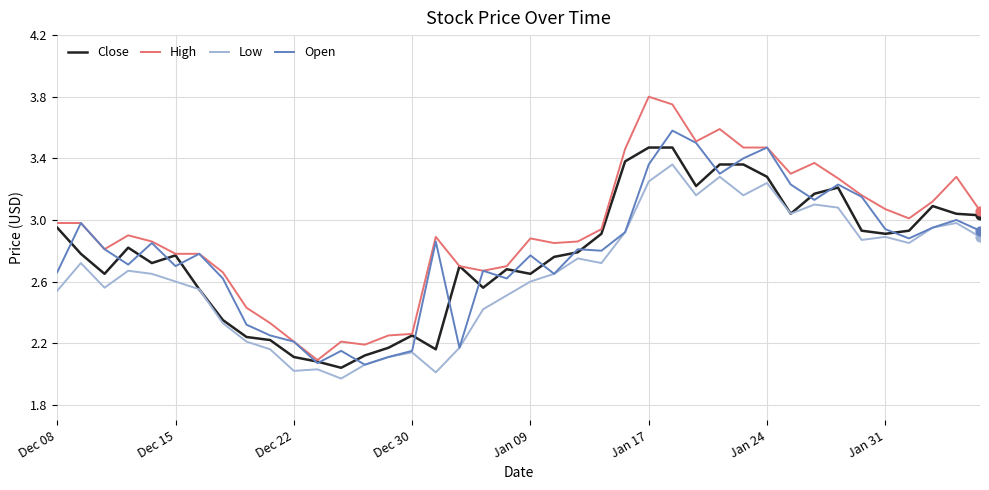

Which series has the largest total across all categories?

High